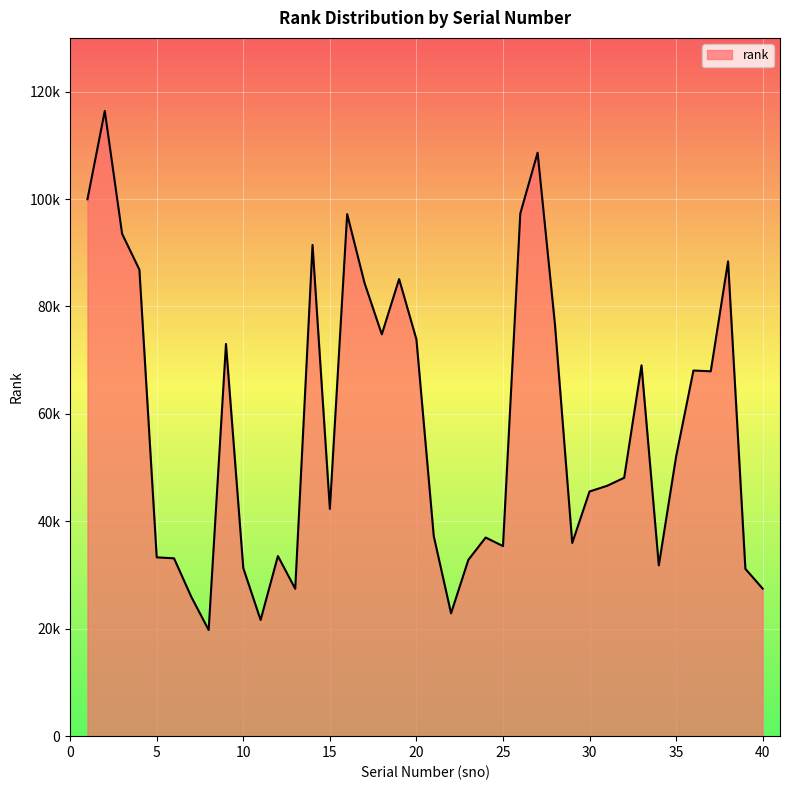

Does the chart display data point markers on the line(s)?

No